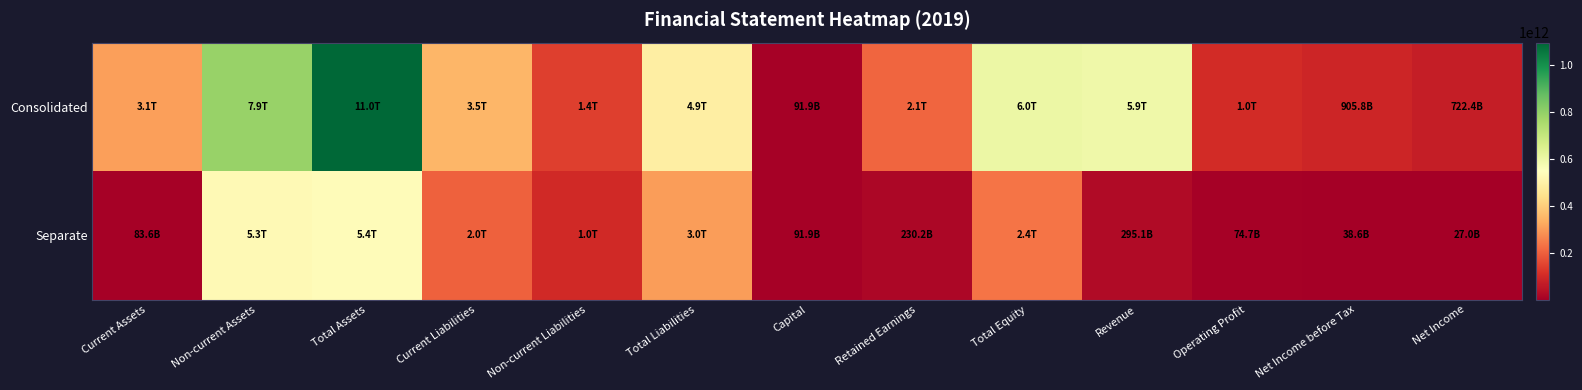

Which series has the largest total across all categories?

Consolidated